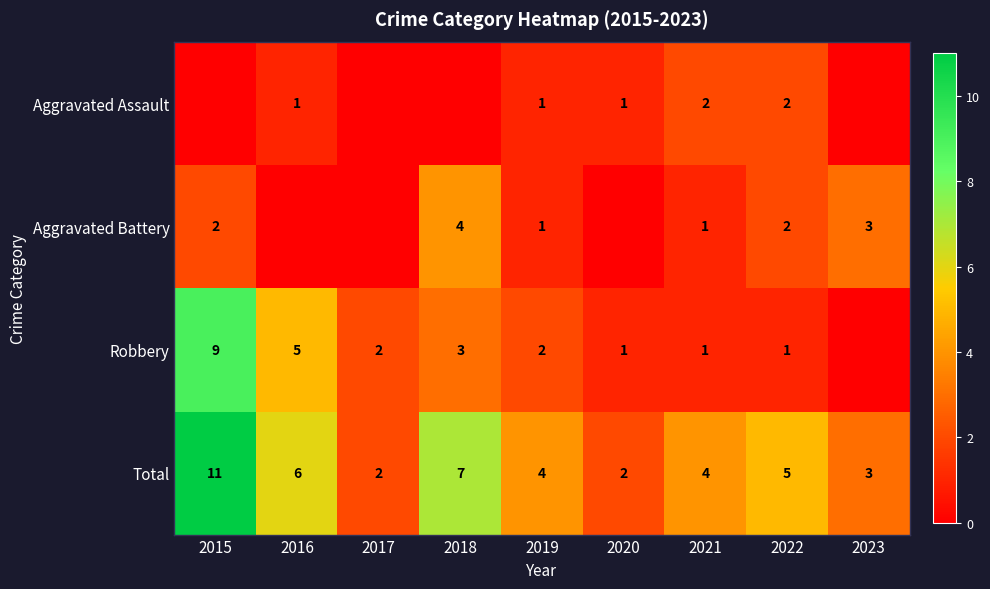

Read the Total value at 2015.

11